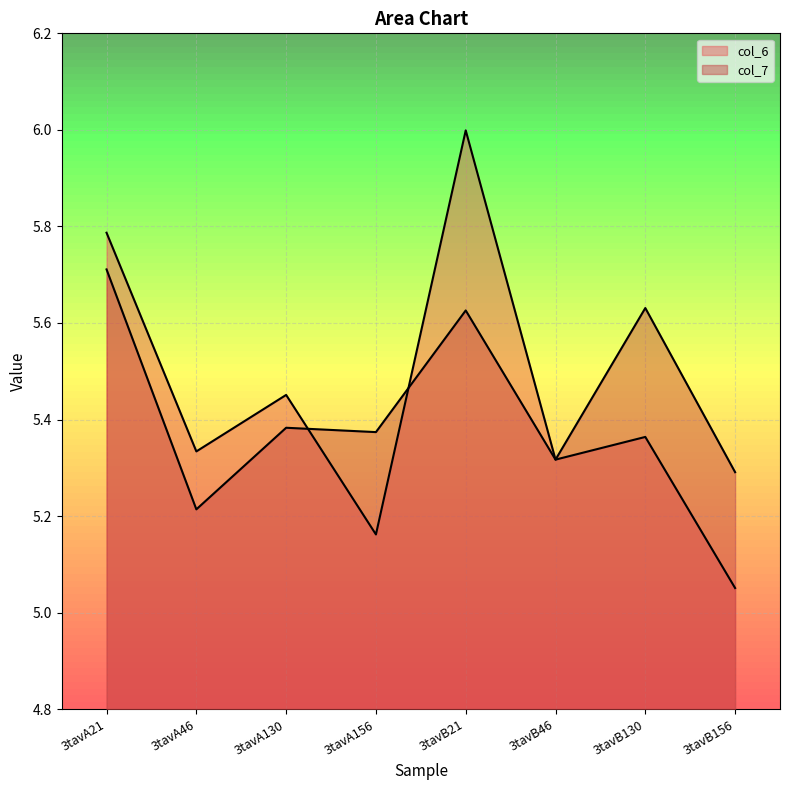

How many lines are shown in the chart?

2